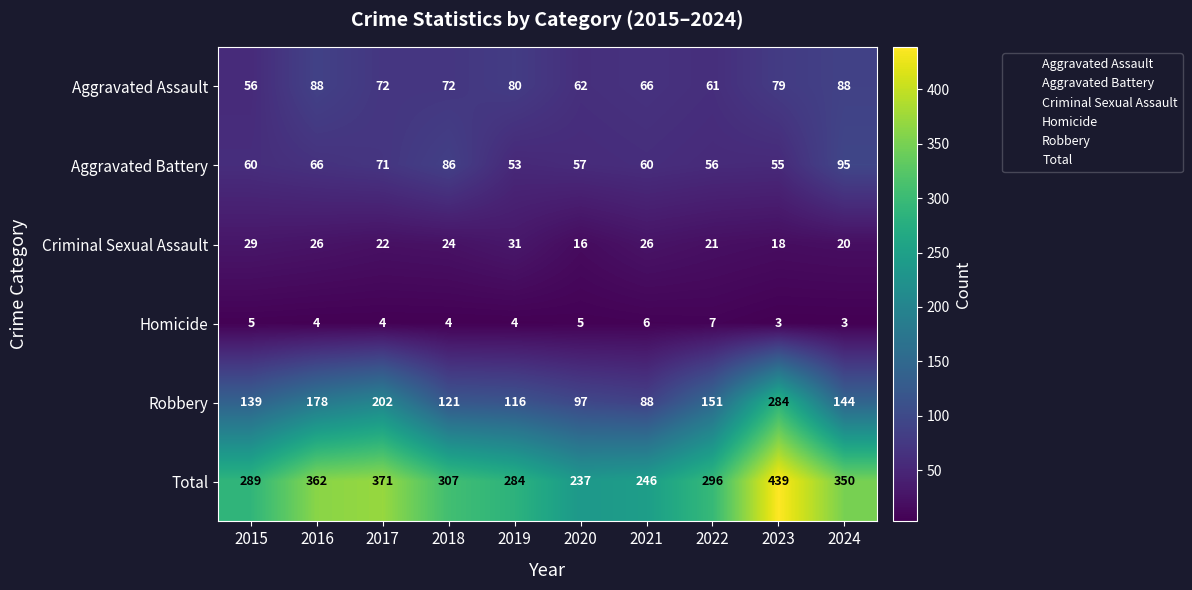

Where does the Homicide series first go above 4?

2015